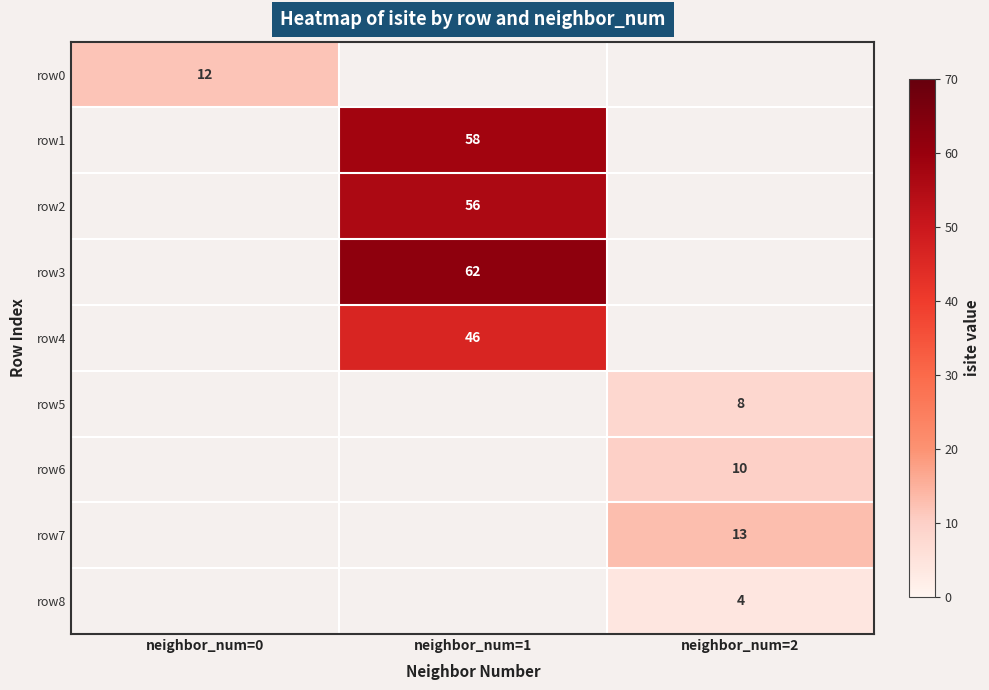

Is the value of row5 at neighbor_num=0 greater than the value of row6 at neighbor_num=1?

No